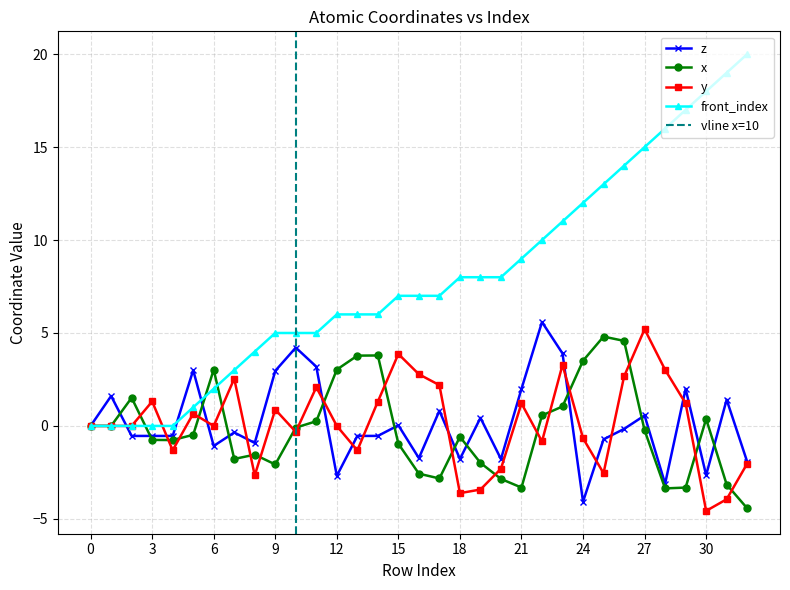

Rank the series by their maximum value, from lowest to highest.

x, y, z, front_index